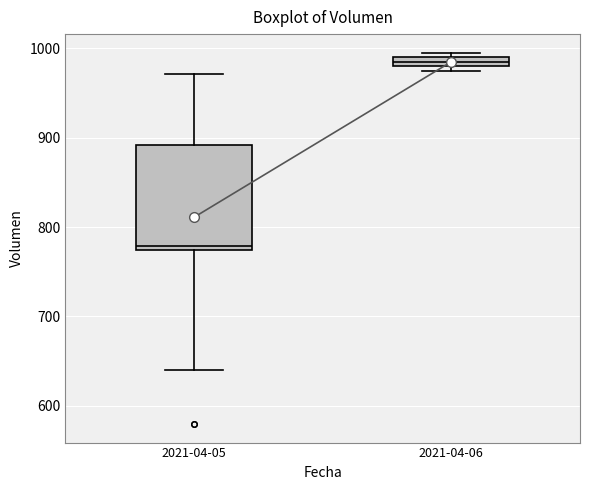

Which box has the lowest median line?

2021-04-05